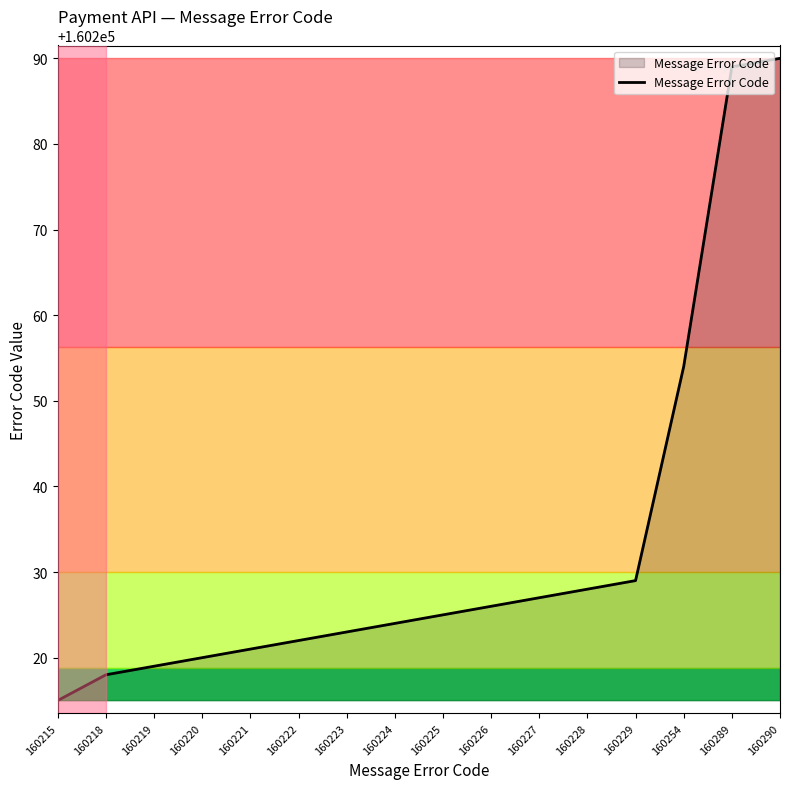

What is the change in value from 160223 to 160254?

+31